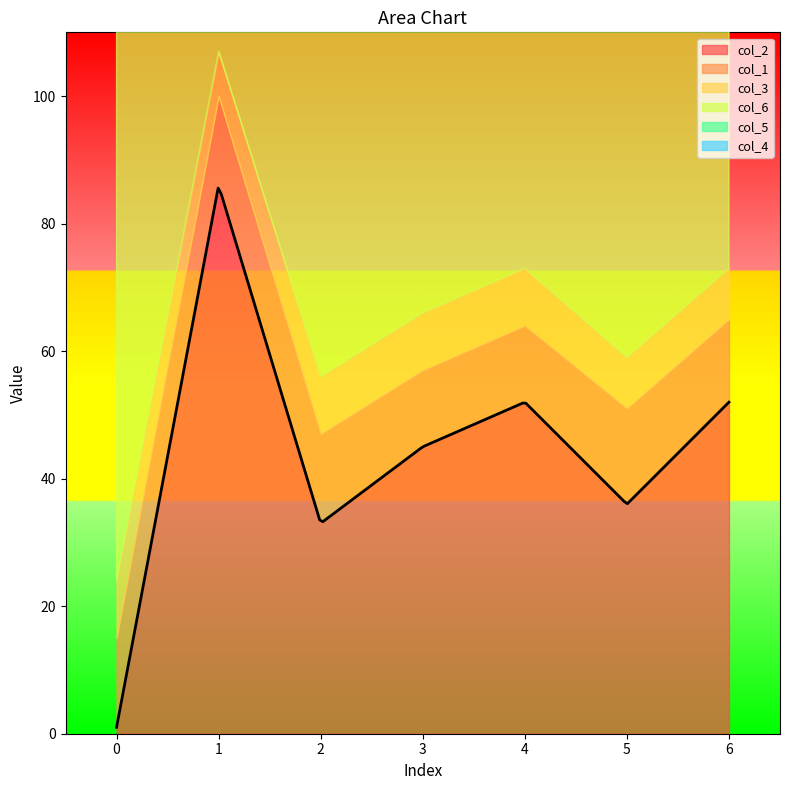

Is the value of col_2 at 0 greater than the value of col_6 at 6?

No